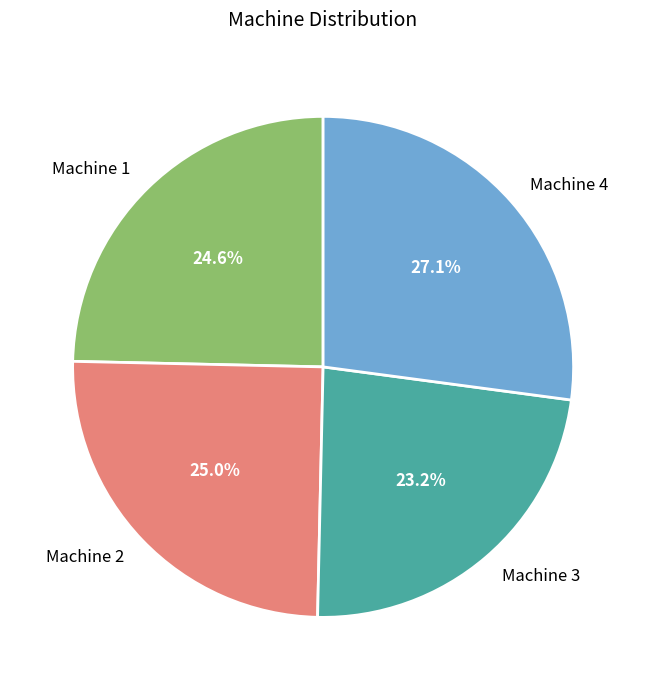

Which category has the smallest portion of the pie?

Machine 3